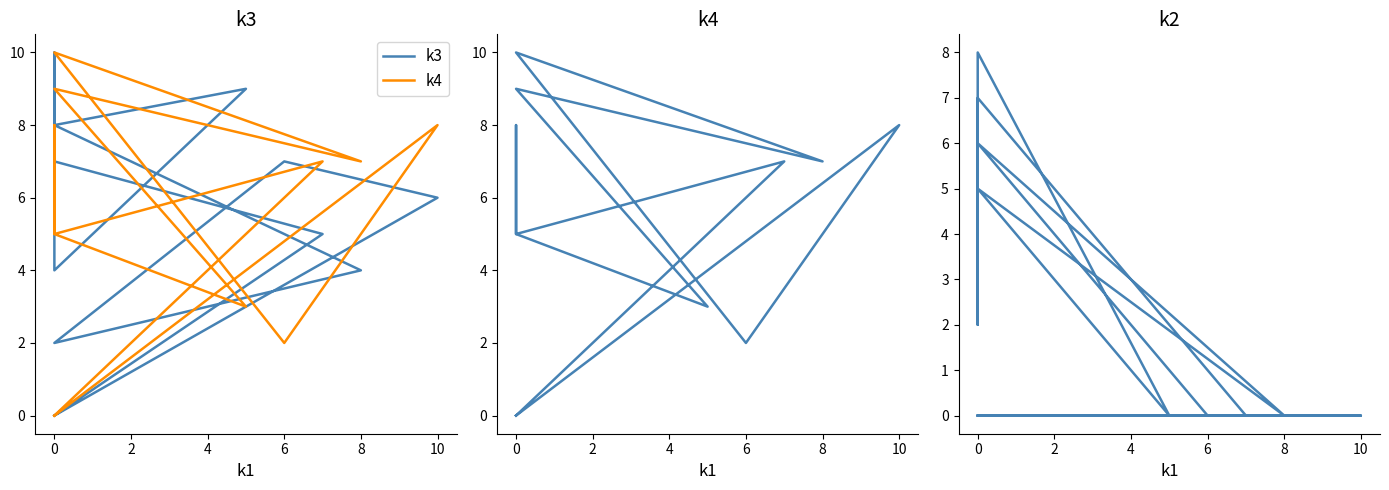

How many interior local valleys does the k3 series have?

2